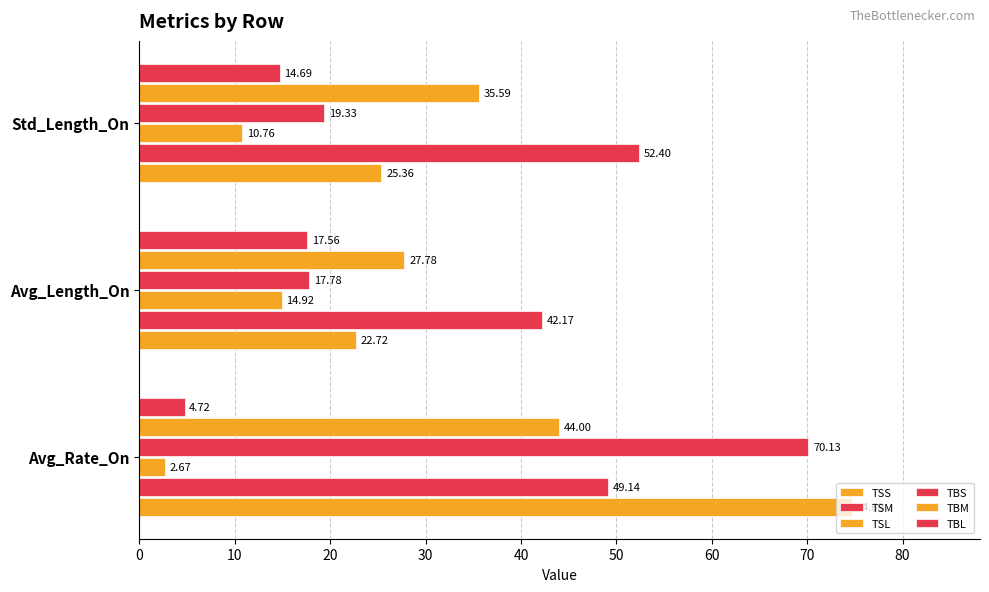

What is the maximum value shown in the chart?

74.7